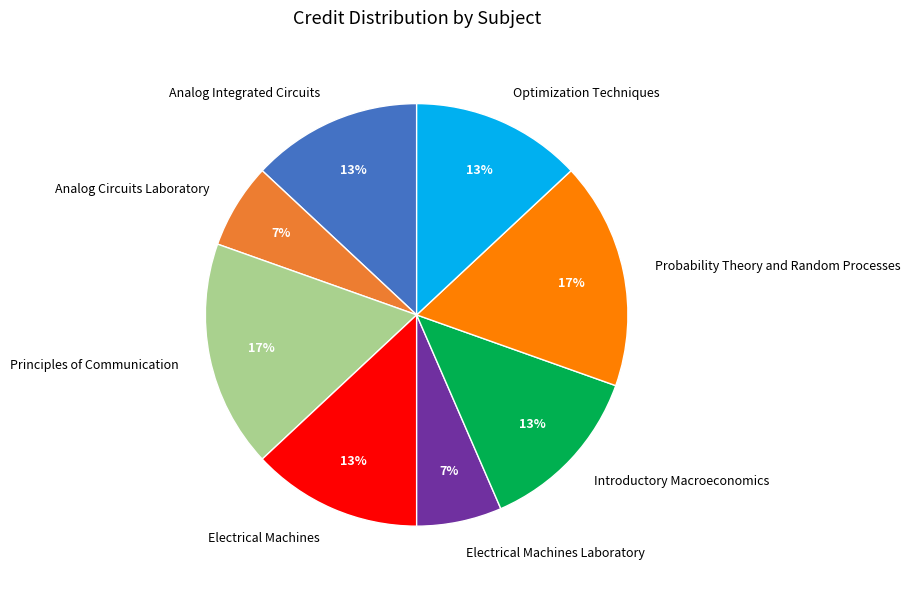

Which has a higher value, Electrical Machines or Probability Theory and Random Processes?

Probability Theory and Random Processes